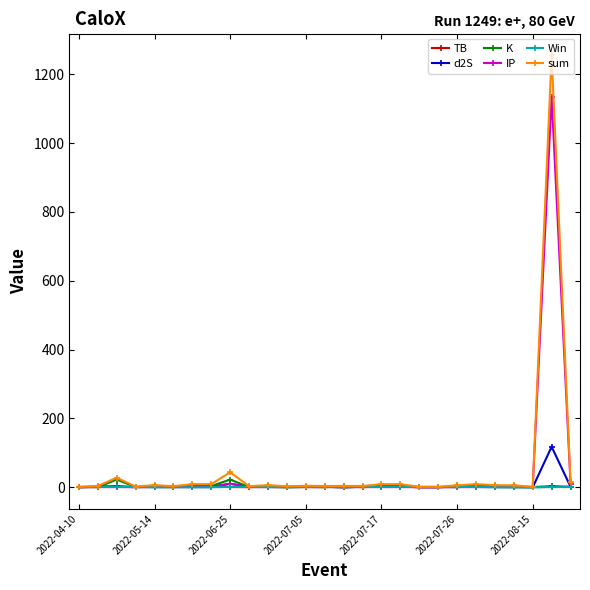

True or false: d2S has more than 0 interior local peaks.

True